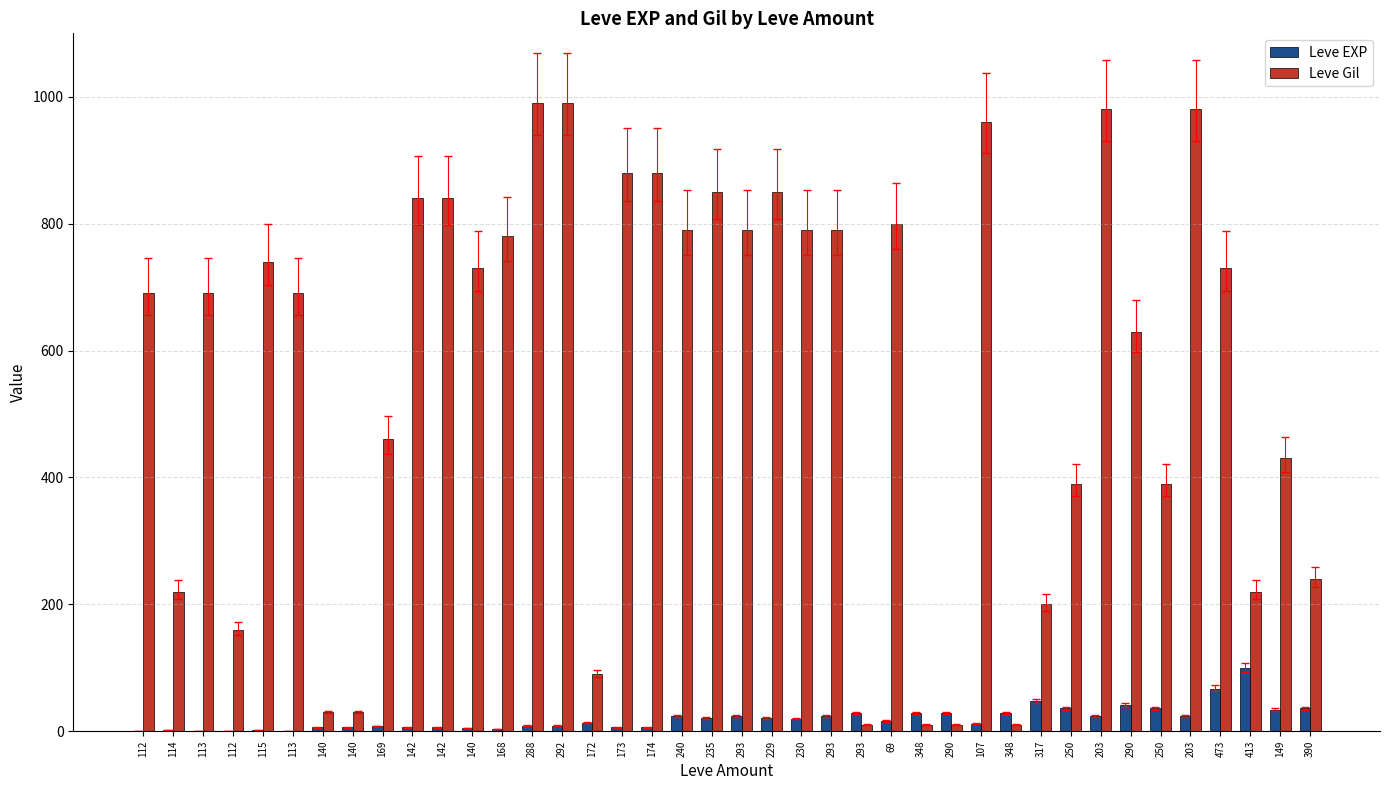

Are the bars horizontal?

No